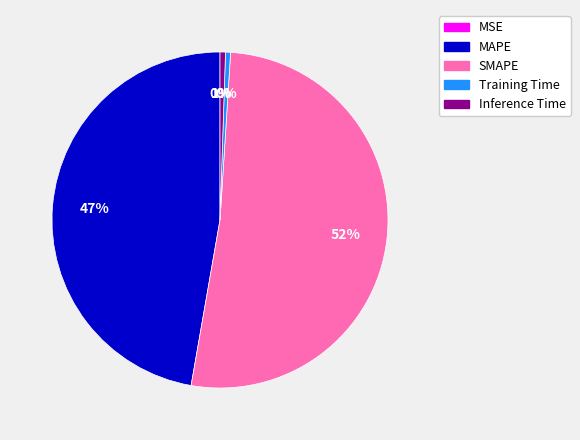

The SMAPE slice represents 52% of the pie. True or false?

True